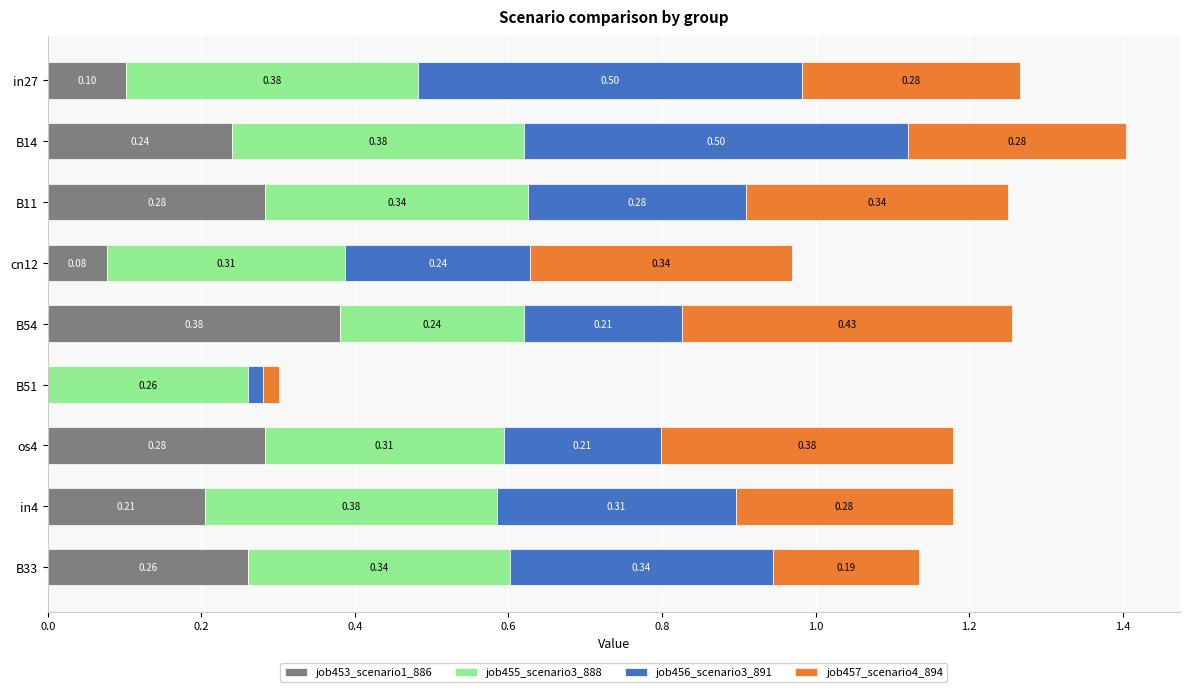

What is the total value across all series at cn12?

1.0